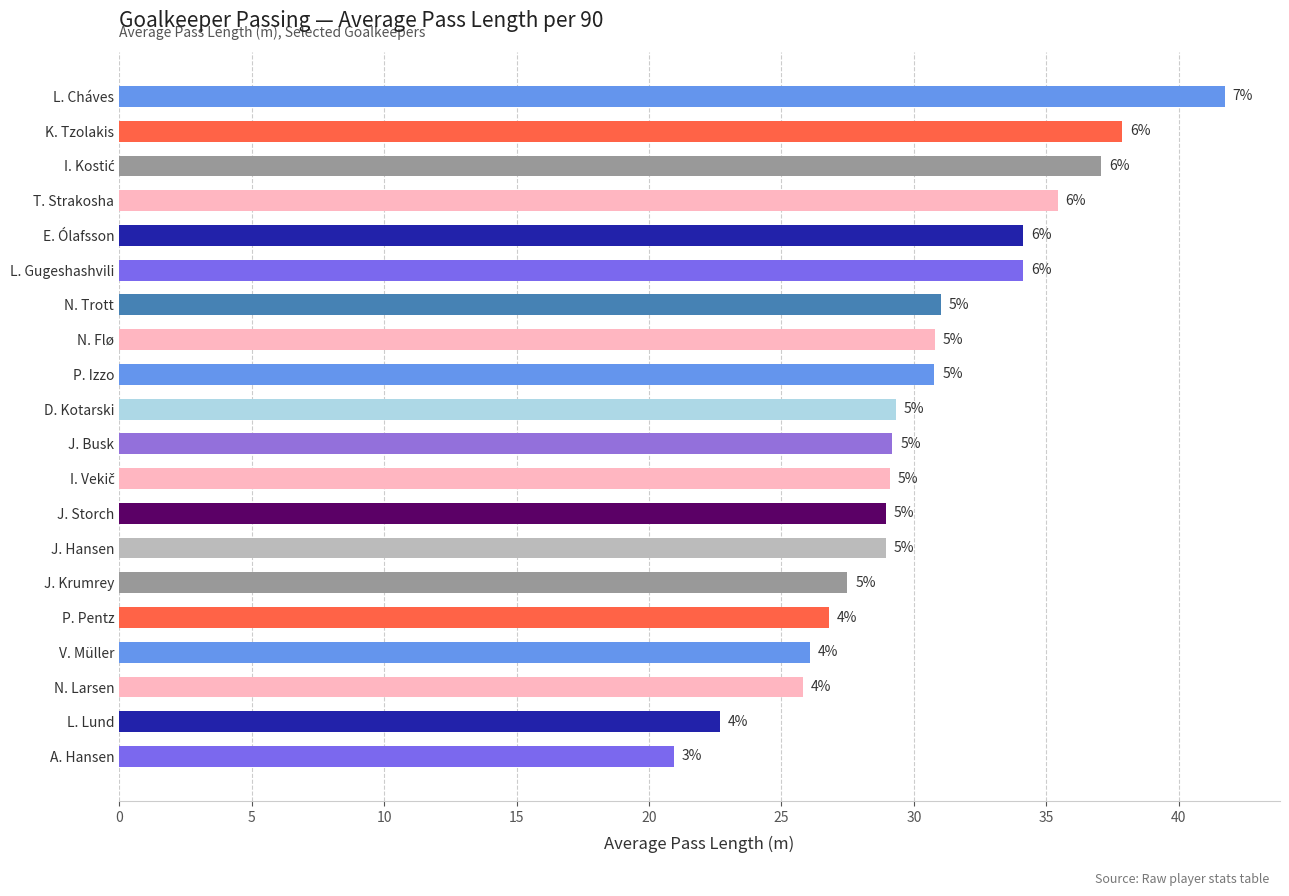

How many bars are there in total?

20